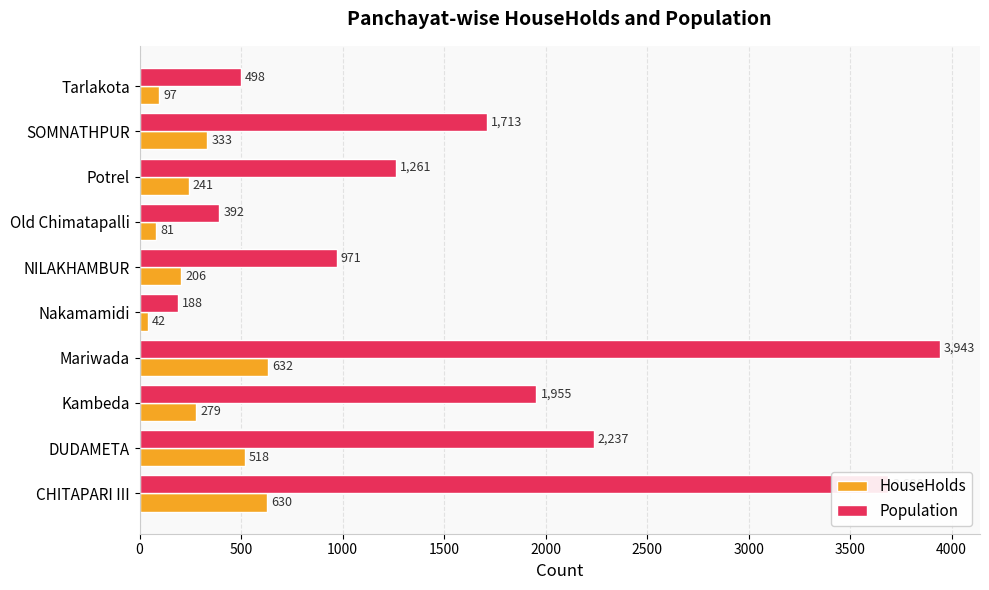

Where is HouseHolds nearest to the value 337?

SOMNATHPUR